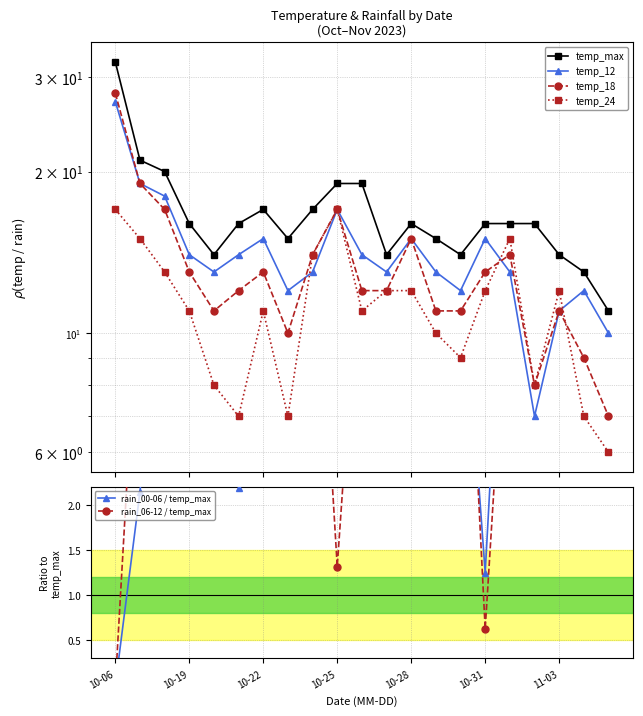

Which series has the largest total across all categories?

temp_max